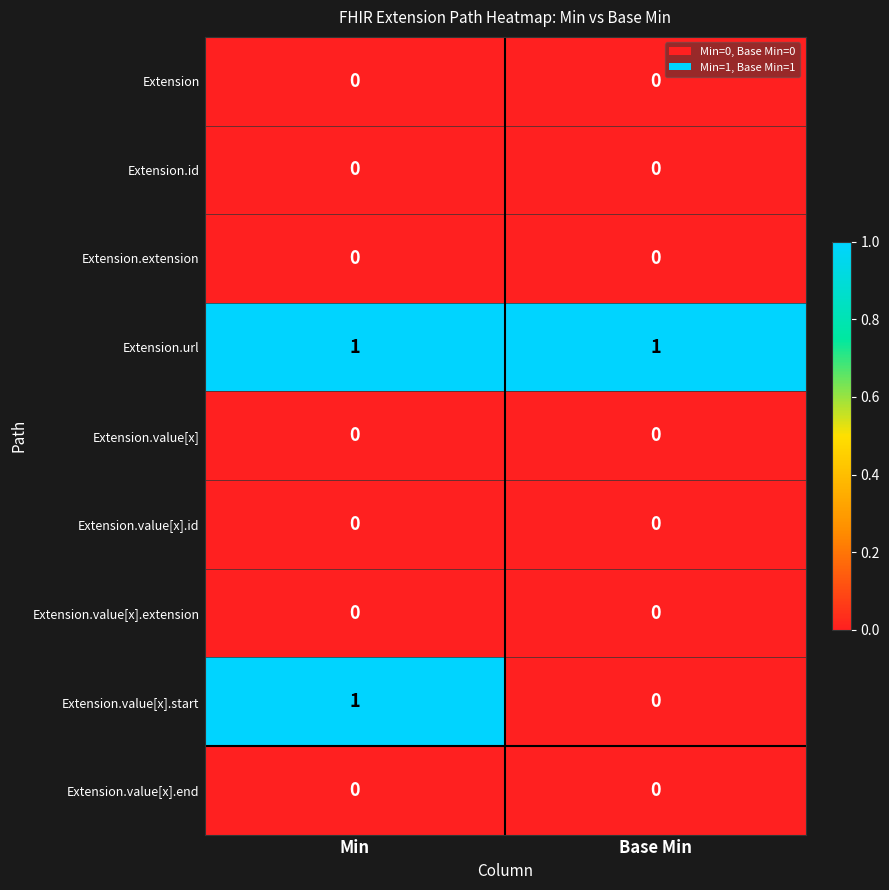

What is the difference between the highest and lowest values at Base Min?

1